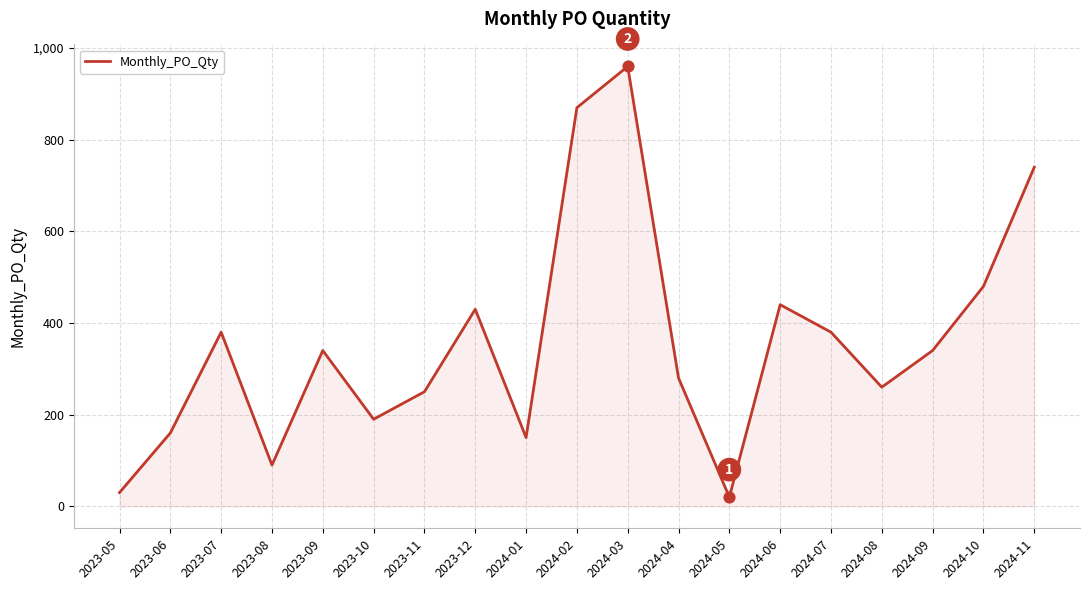

What is the ratio of the value at 2024-07 to the value at 2024-11?

0.5